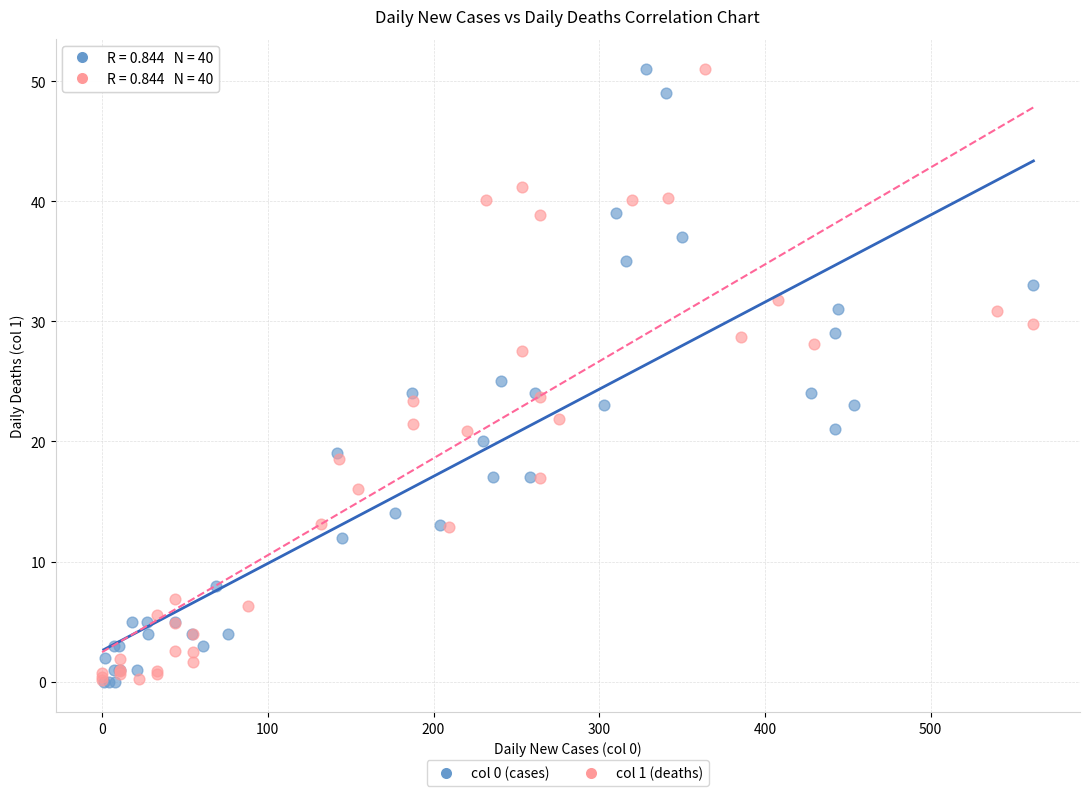

What are all the series names shown in the legend?

col 0 (cases), col 1 (deaths)